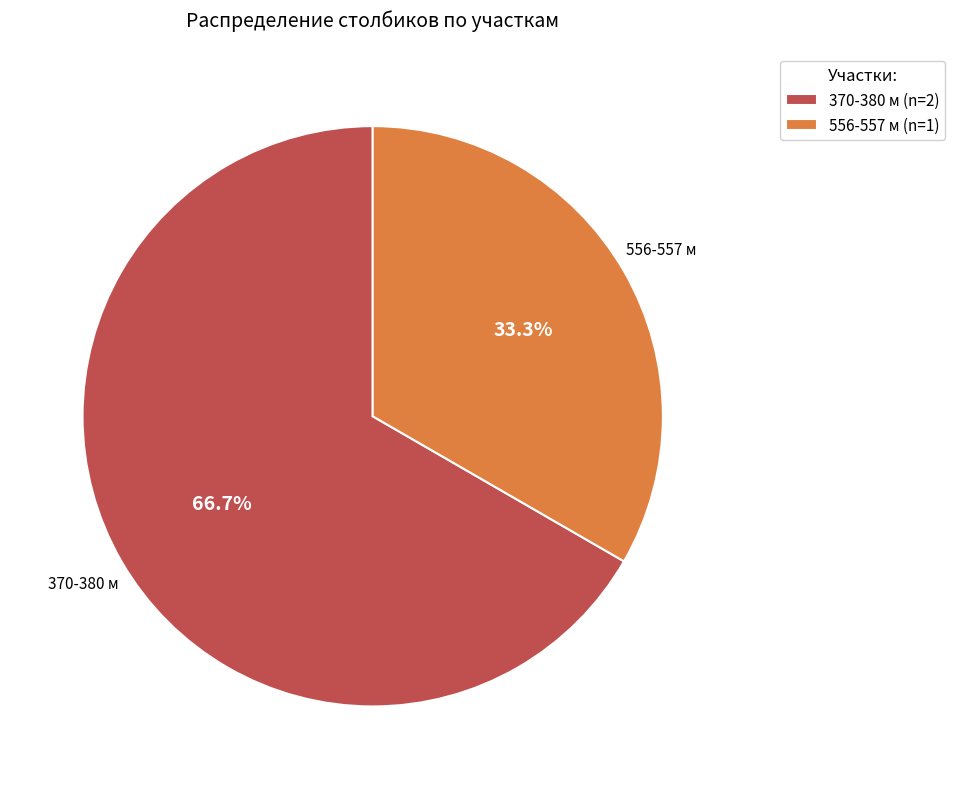

To the nearest percent, what is the combined percentage of 370-380 м and 556-557 м?

100%